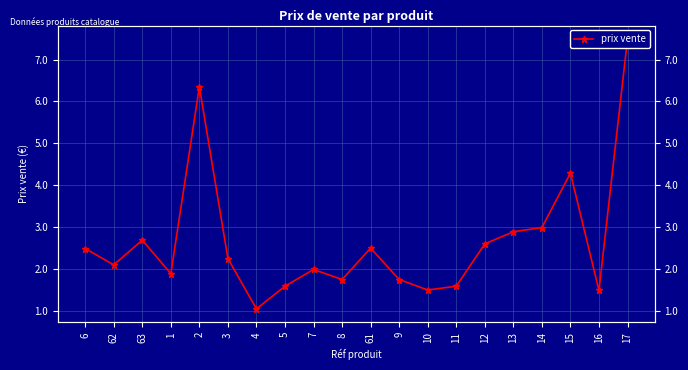

What is the difference between the maximum and minimum values?

6.4